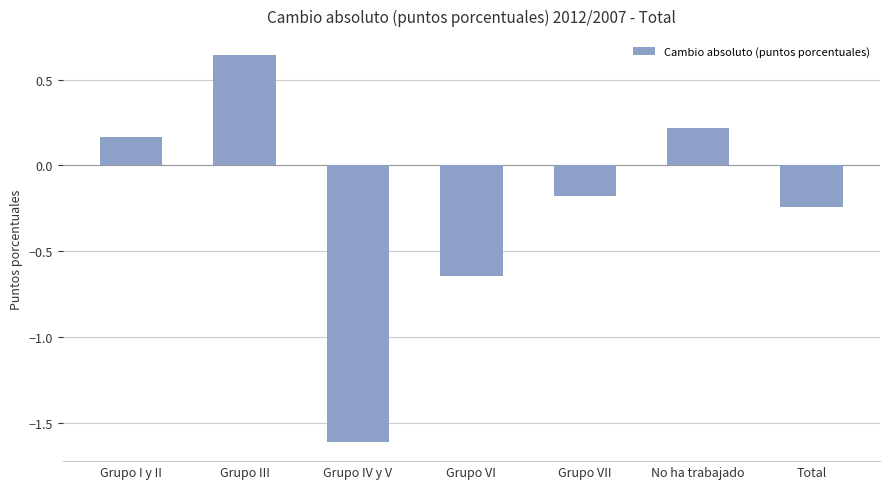

What is the sum of all values?

-1.7